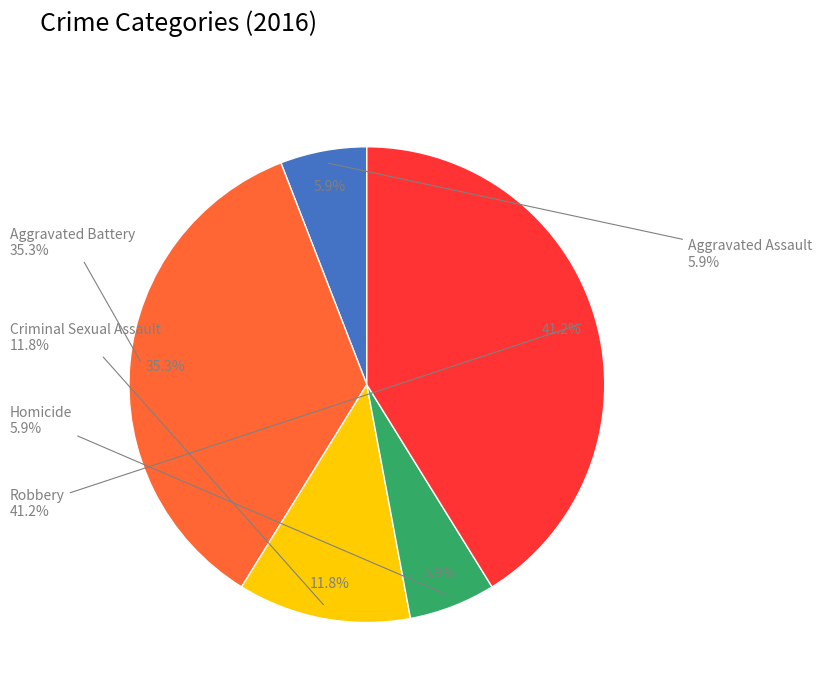

Is the sum of Criminal Sexual Assault and Aggravated Assault greater than half?

No